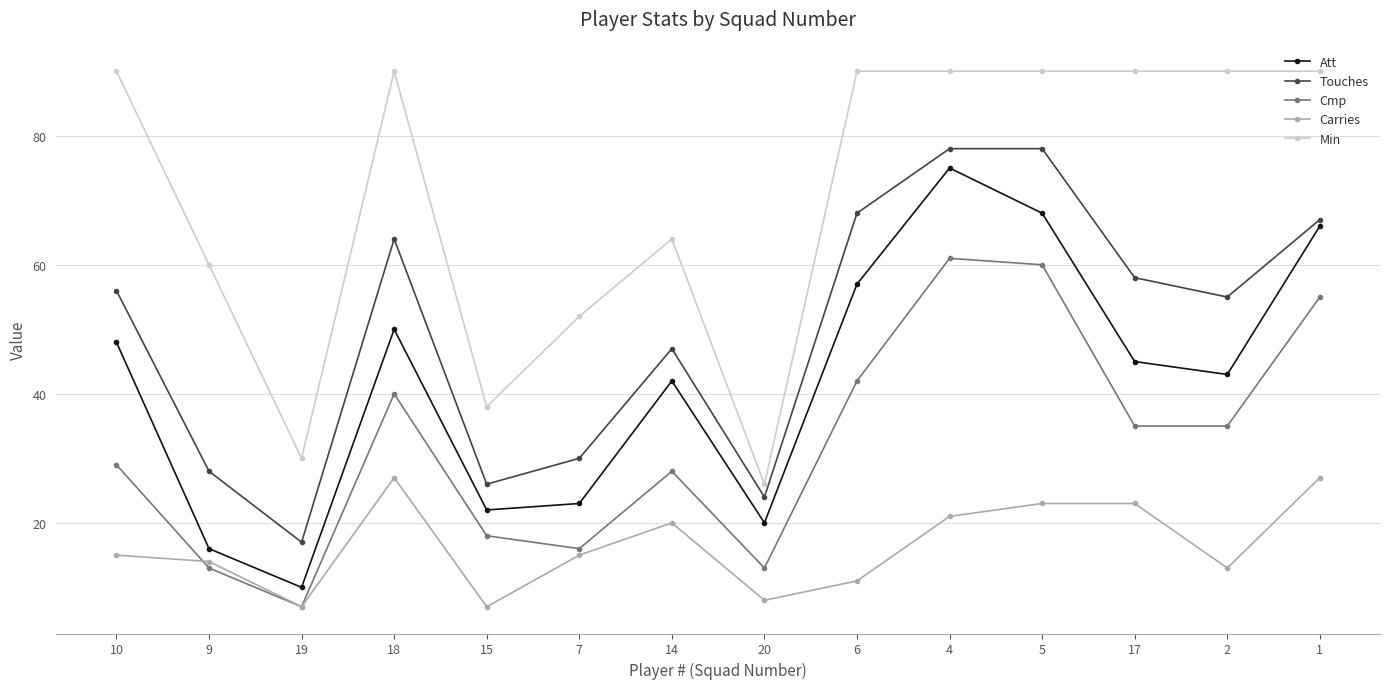

At which category does Cmp reach its first local valley?

19